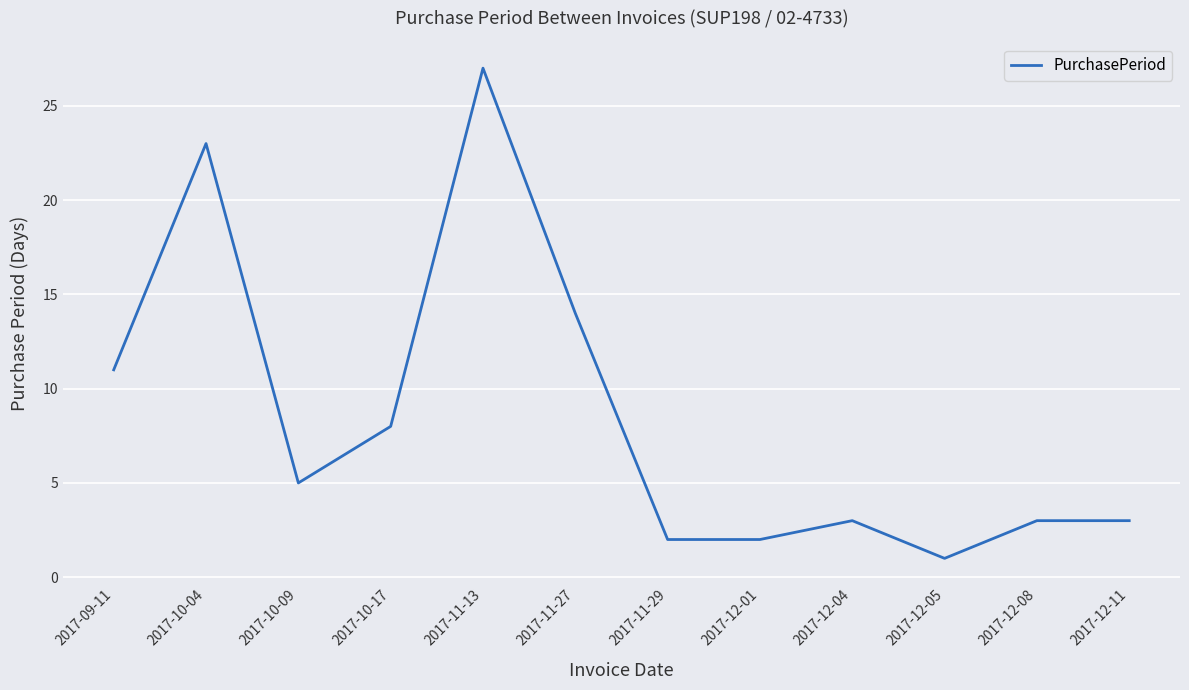

True or false: the data shows 7 at 2017-10-04.

False